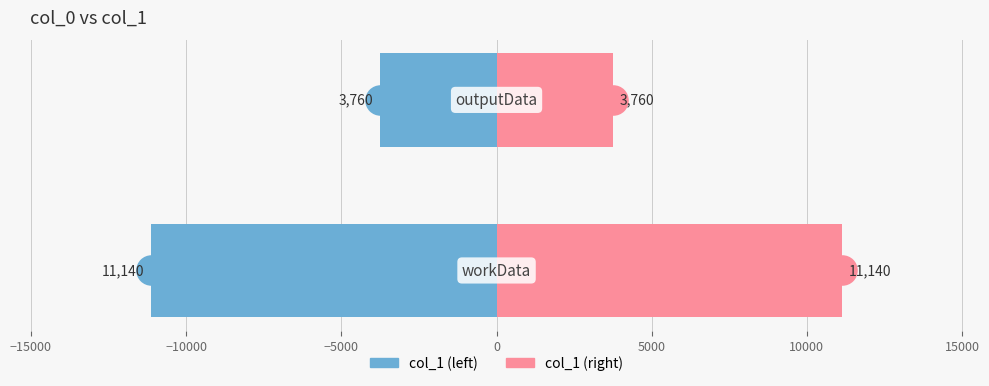

Reading left to right, extract all data points from this chart.

col_1 (left): -11140	-3760
col_1 (right): 11140	3760